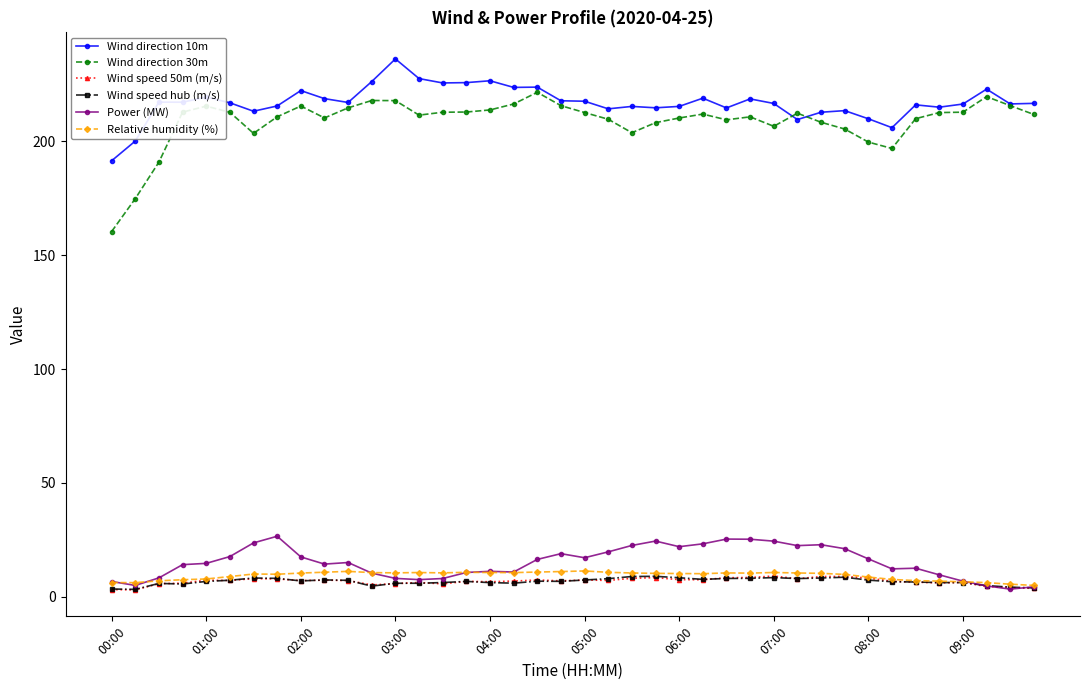

What is the average value of the Power (MW) series?

15.2